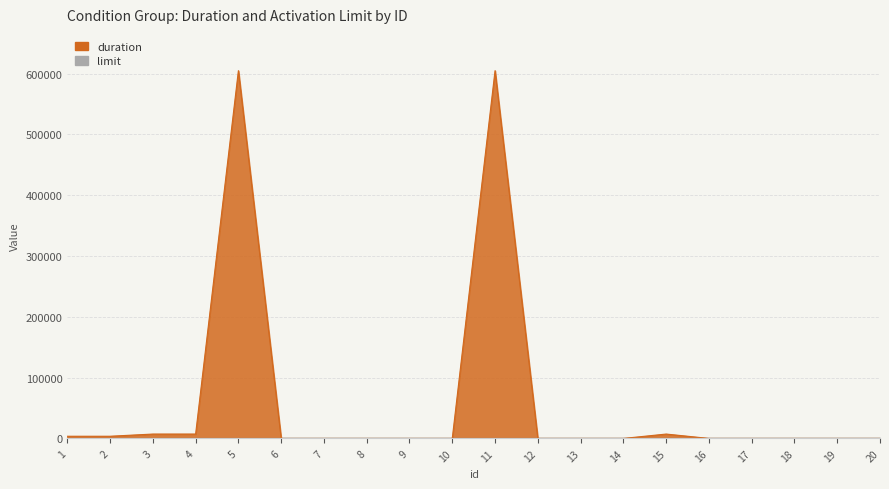

At which category does the data reach its first local peak?

5